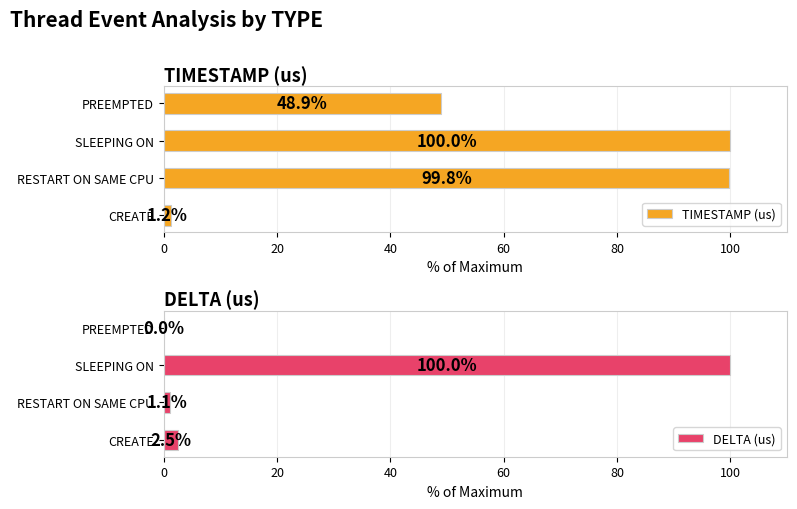

What is the difference between the DELTA (us) values at RESTART ON SAME CPU and CREATE?

1.4